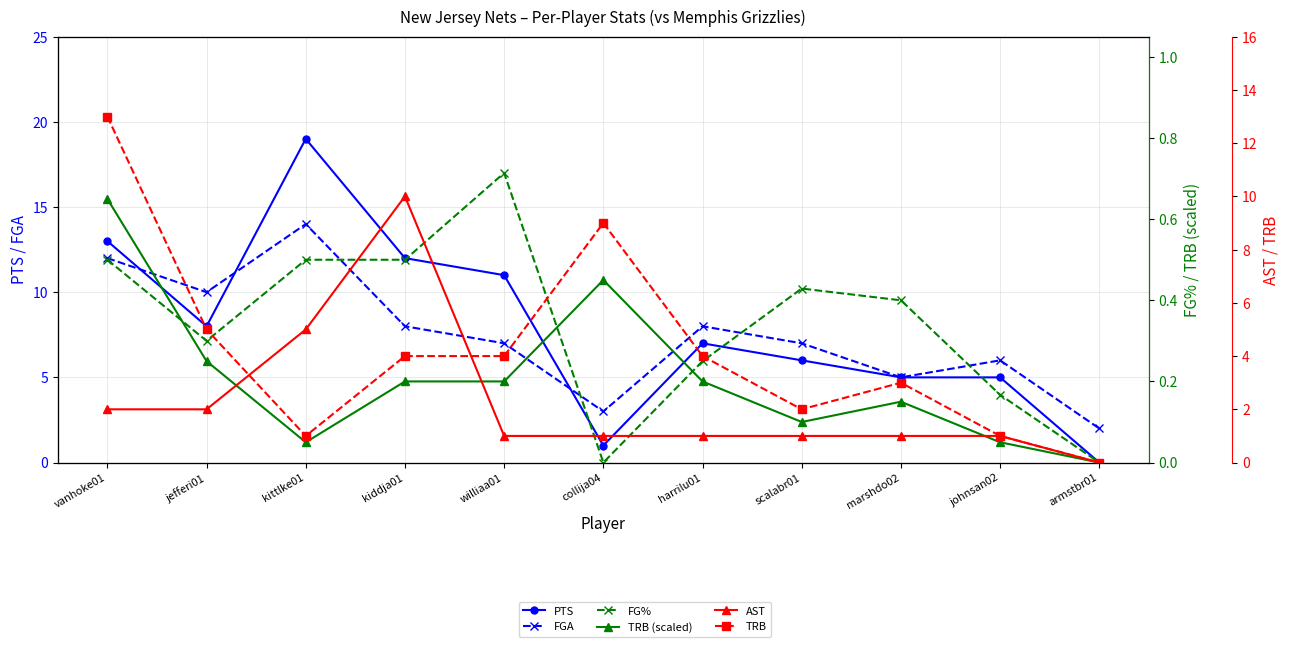

The value of TRB at jefferi01 is 5.0. True or false?

True